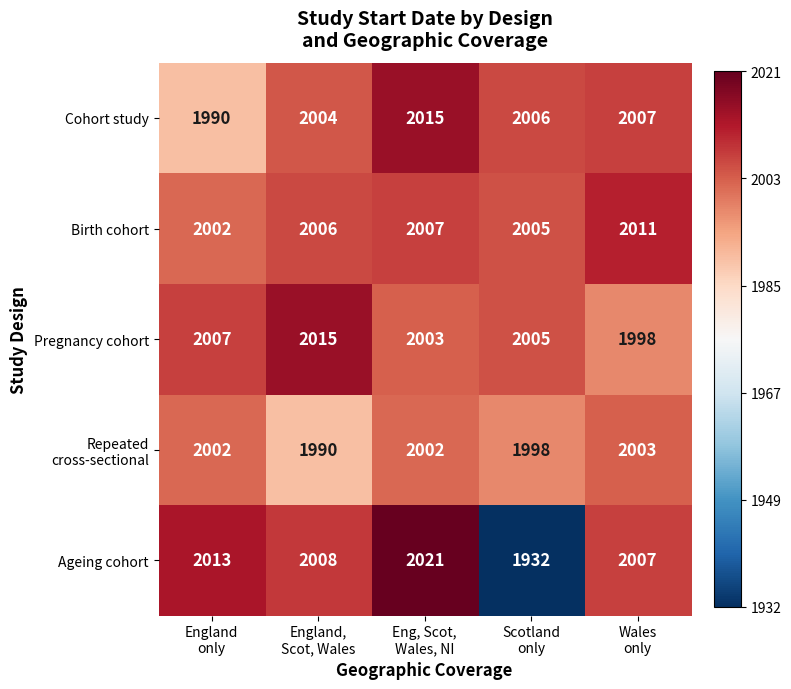

What is the lowest value of the Cohort study series?

1990